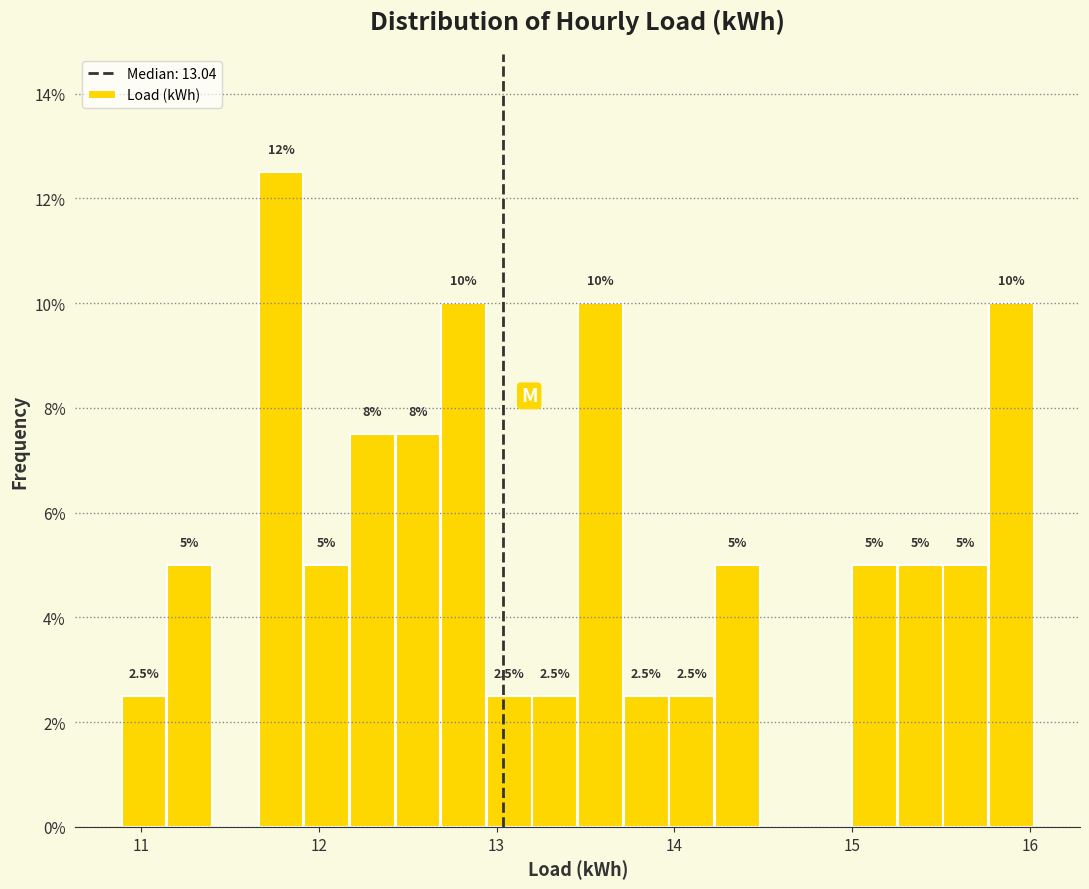

Read against the x-axis, roughly where is the centre of the tallest bar?

11.8